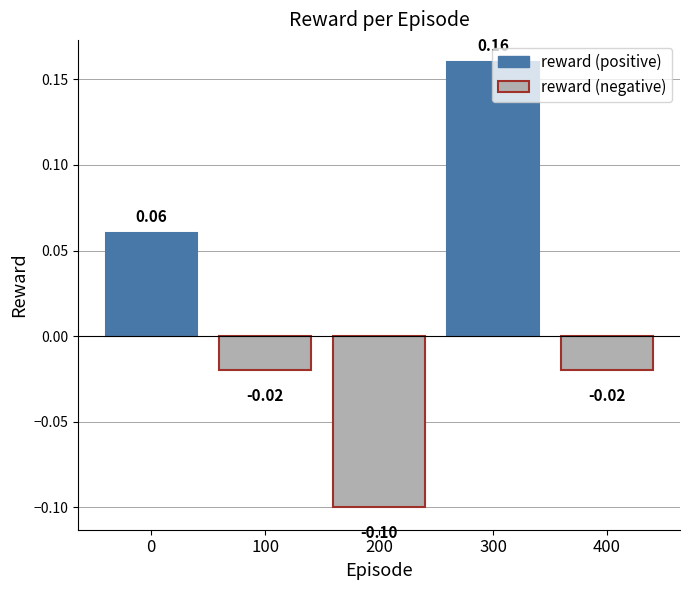

Count the number of categories in the chart.

5